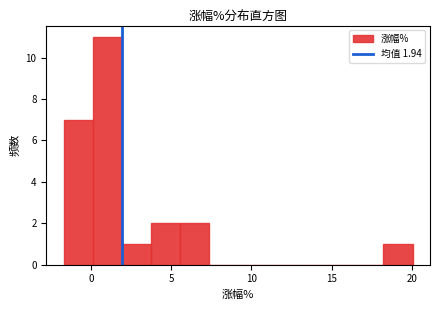

Read against the x-axis, roughly where is the centre of the tallest bar?

1.0